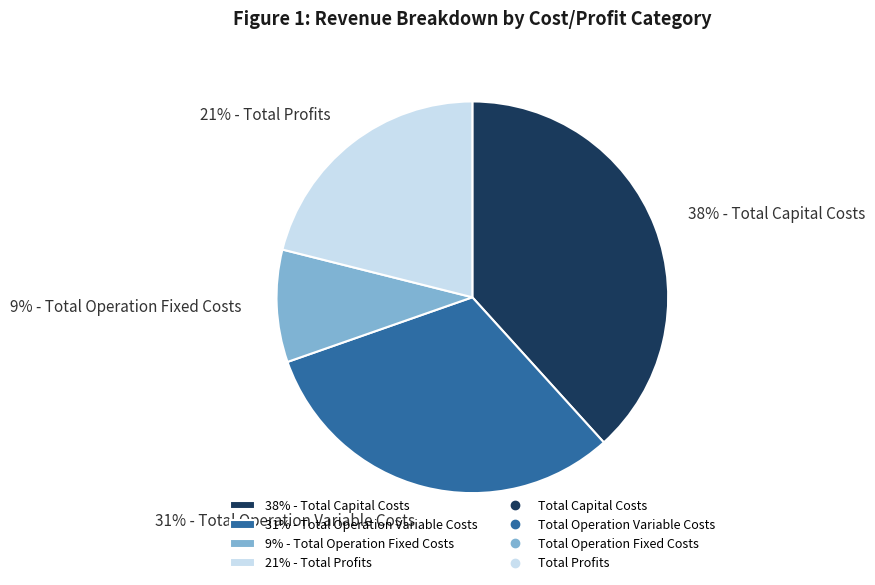

Is there any slice that represents more than half of the pie?

No